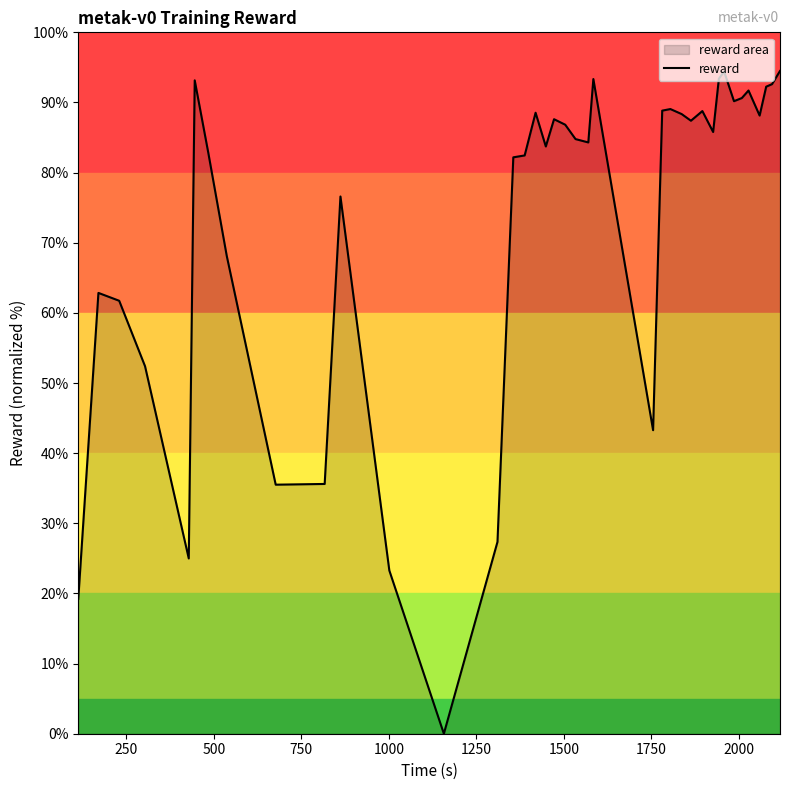

Reading left to right, extract all data points from this chart.

19.2	62.8	61.7	52.4	25.0	93.2	82.8	68.1	35.5	35.6	76.6	23.3	0.0	27.3	82.2	82.4	88.5	83.7	87.6	86.8	84.8	84.3	93.3	43.3	88.8	89.1	88.3	87.4	88.8	85.8	93.4	94.4	90.2	90.6	91.7	88.1	92.3	92.6	94.5